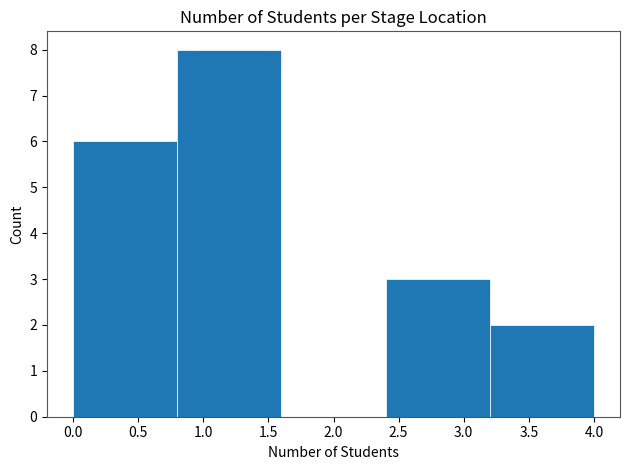

Which range on the x-axis has the tallest bar?

0.8 to 1.6